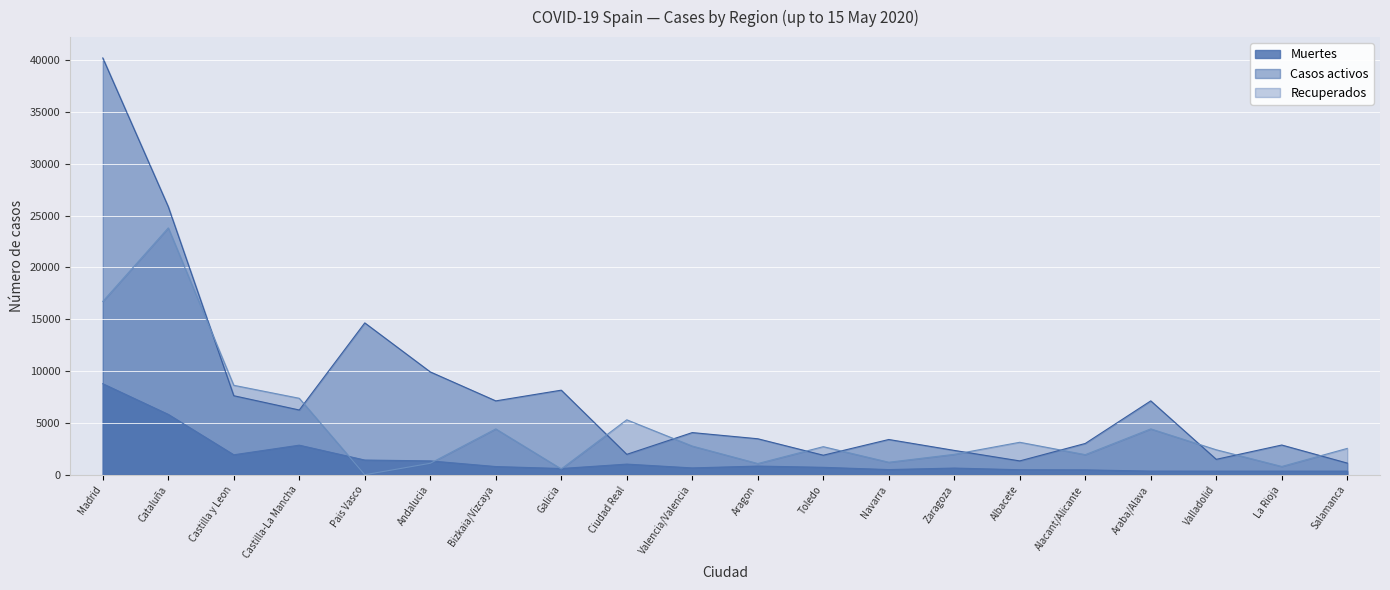

List the labels in order of Casos activos value, smallest first.

Salamanca, Albacete, Valladolid, Toledo, Ciudad Real, Zaragoza, La Rioja, Alacant/Alicante, Navarra, Aragon, Valencia/Valencia, Castilla-La Mancha, Bizkaia/Vizcaya, Araba/Alava, Castilla y Leon, Galicia, Andalucia, Pais Vasco, Cataluña, Madrid